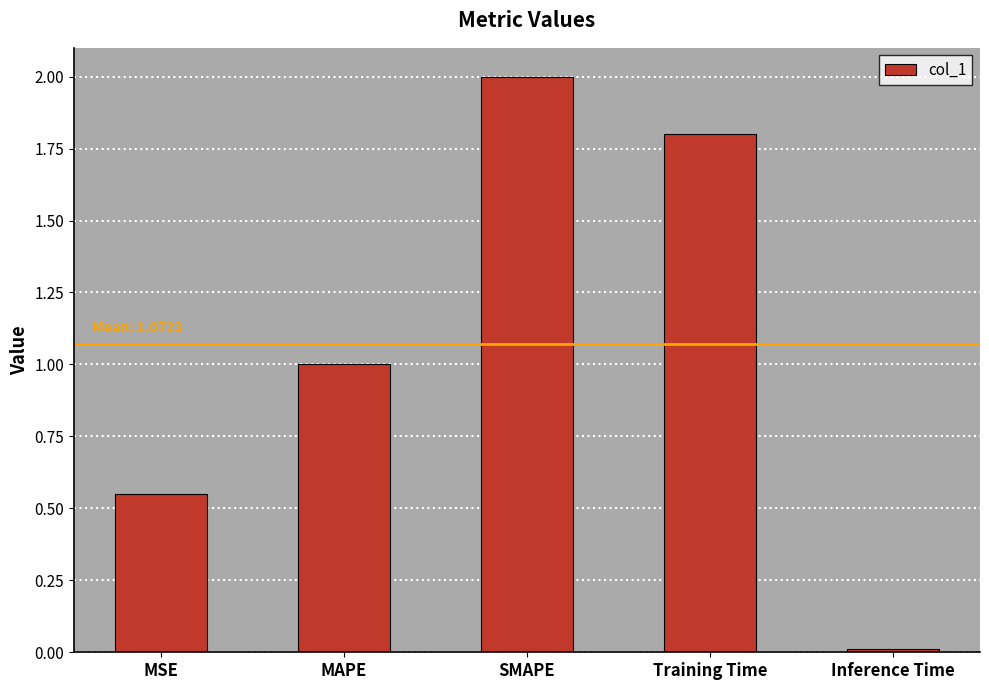

The value at SMAPE is 3.3. True or false?

False